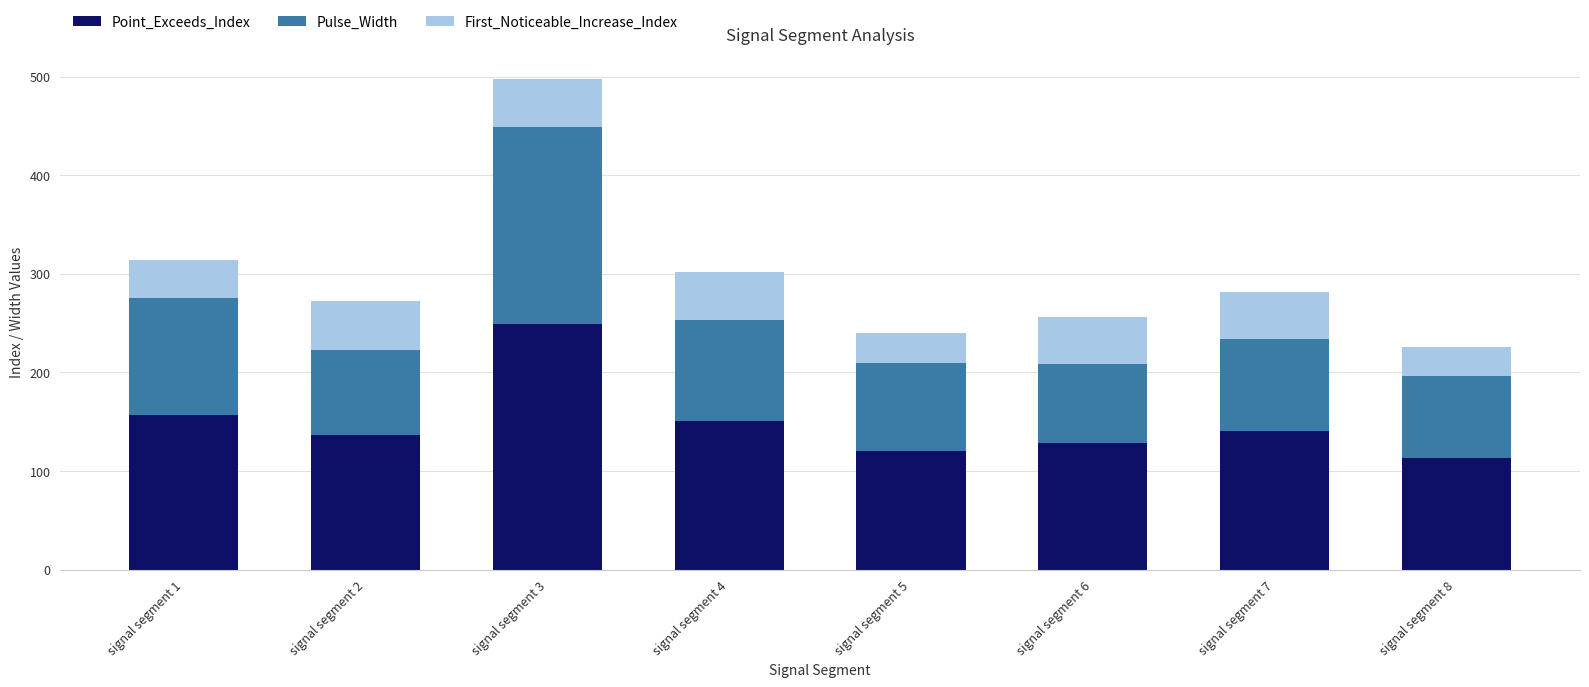

At which label does Point_Exceeds_Index reach its minimum?

signal segment 8